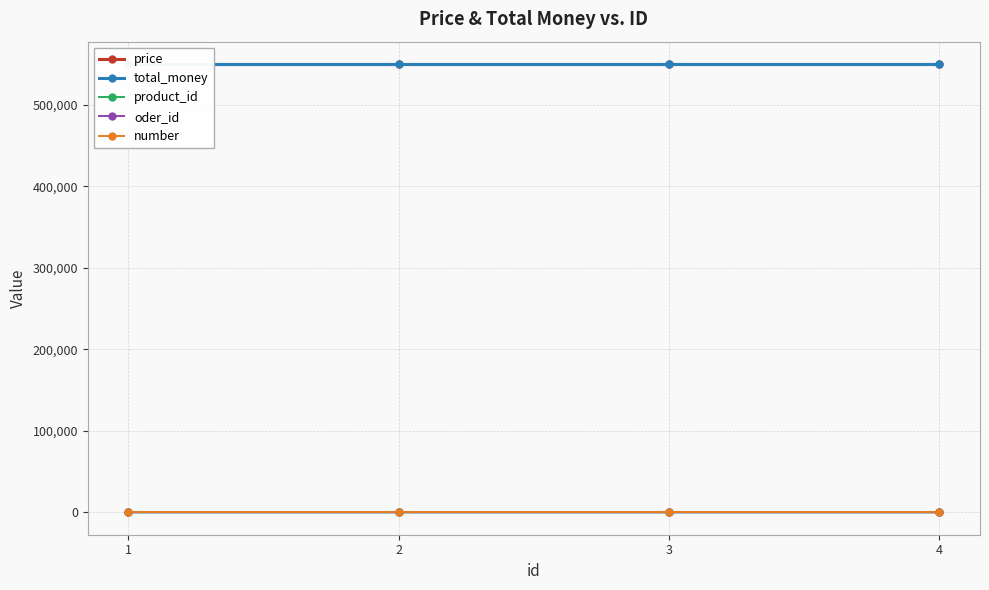

What is the total value across all series at 2?

1100005